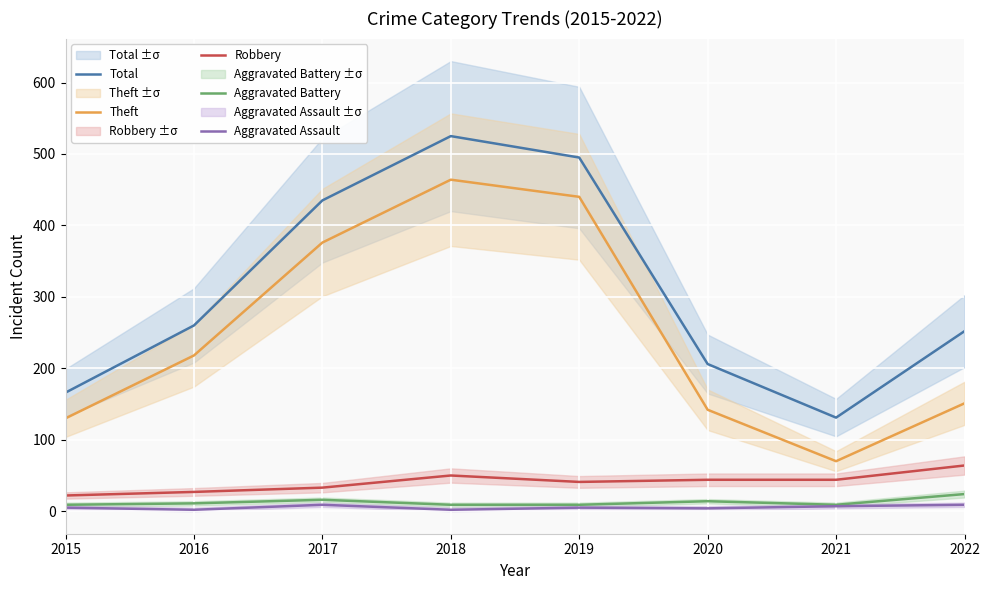

Which has a higher value, 2020 or 2016?

2016